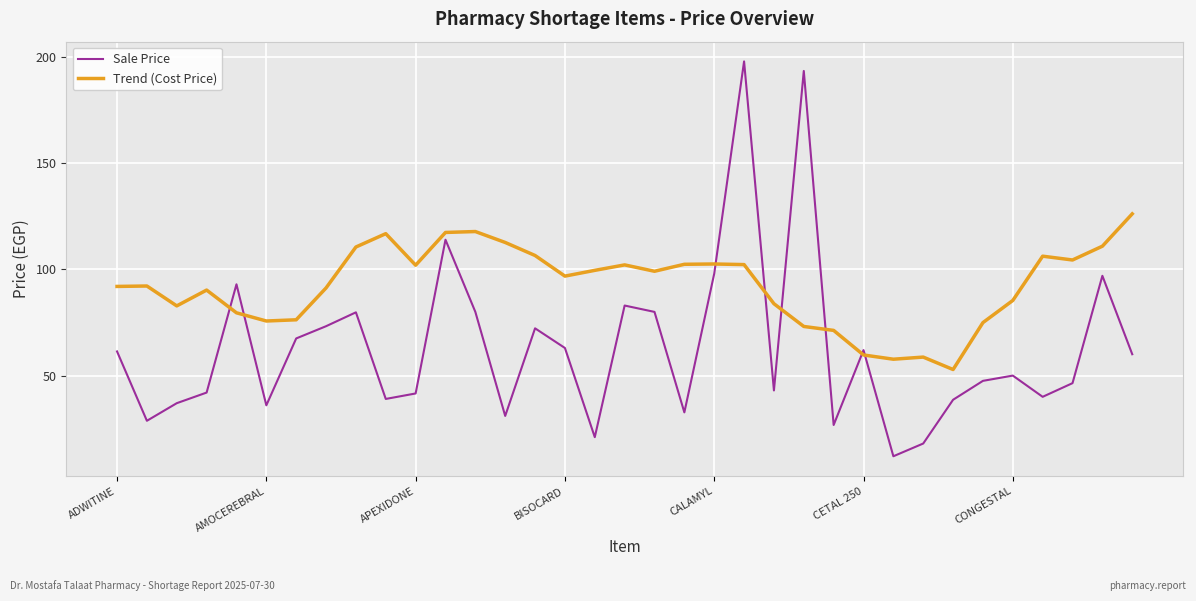

Which series ends up on top after the final intersection of Trend (Cost Price) and Sale Price?

Trend (Cost Price)